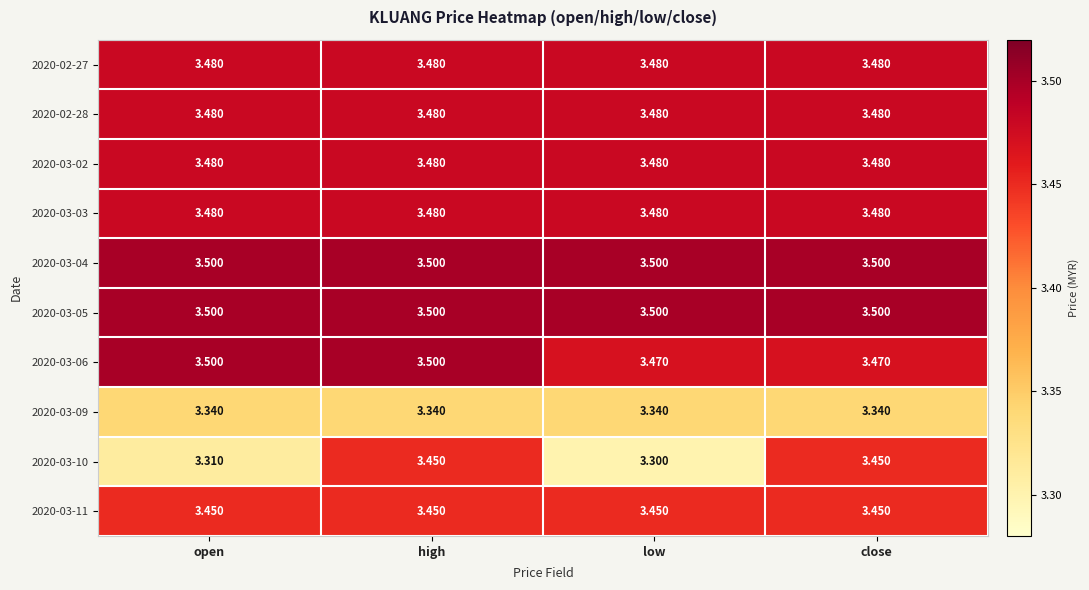

At which category is the sum across all series the highest?

high